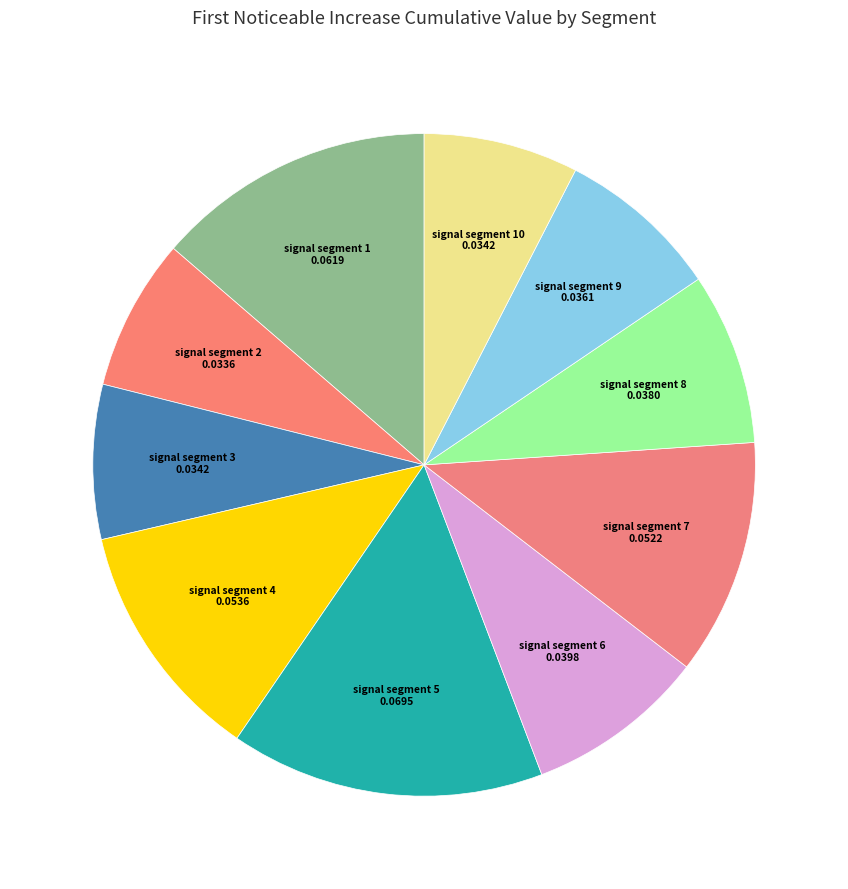

Is signal segment 3 the majority of the pie?

No